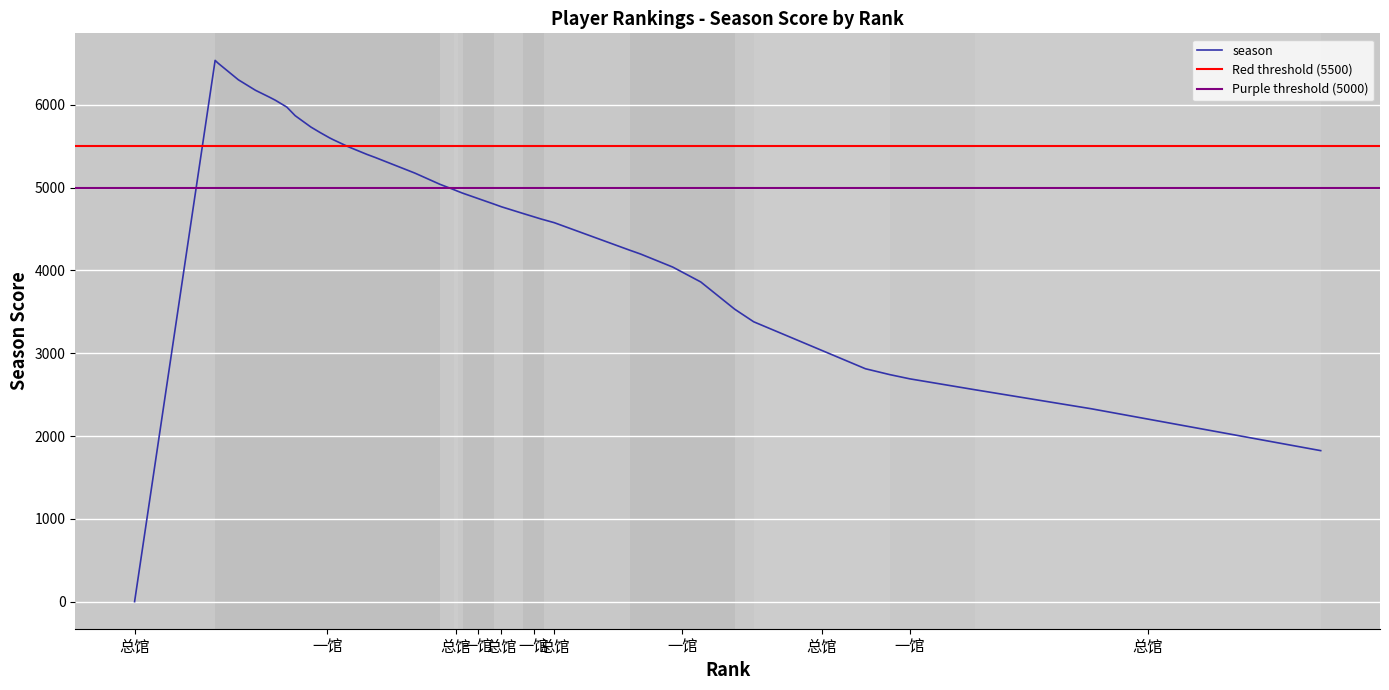

The chart shows a value of 4803 at 一馆. True or false?

True